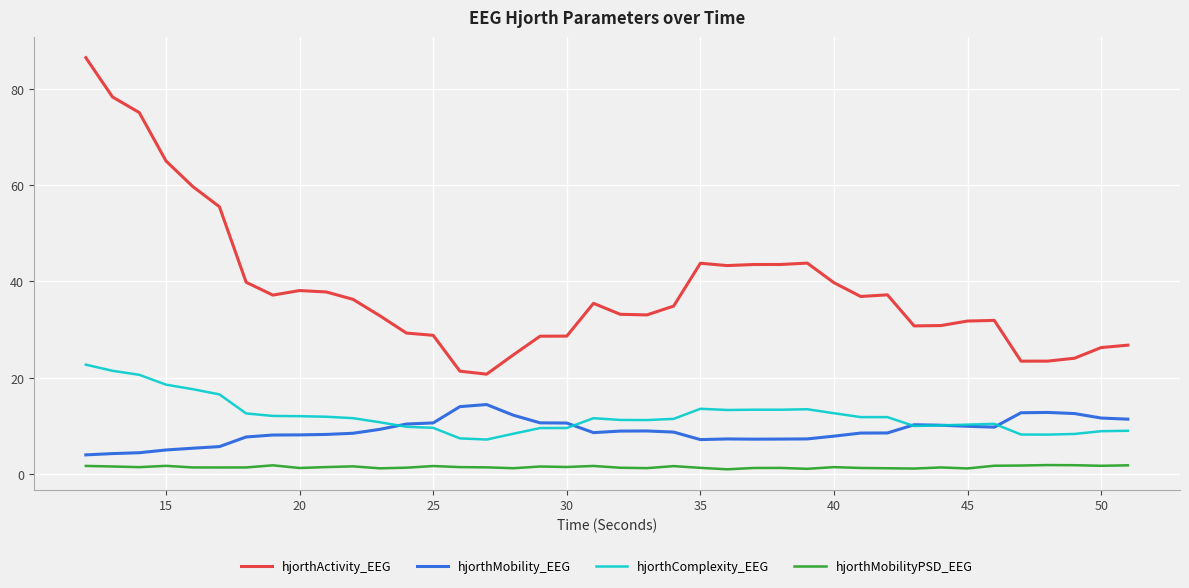

Which series has the largest range (max minus min)?

hjorthActivity_EEG